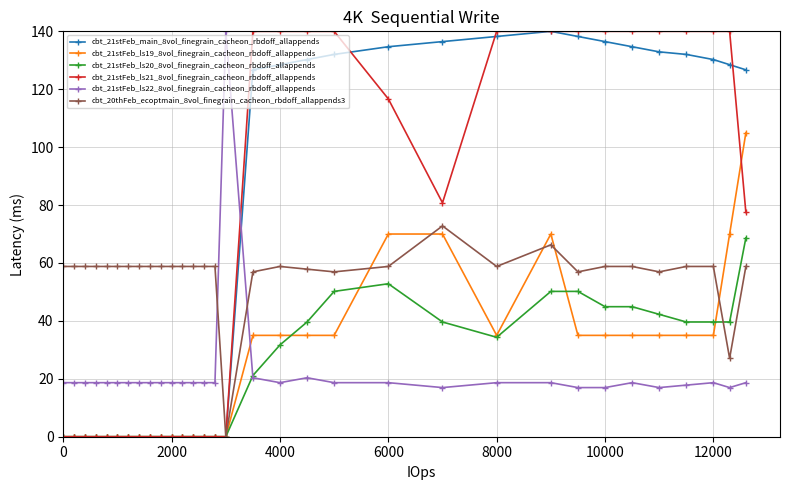

What are all the series names shown in the legend?

cbt_21stFeb_main_8vol_finegrain_cacheon_rbdoff_allappends, cbt_21stFeb_ls19_8vol_finegrain_cacheon_rbdoff_allappends, cbt_21stFeb_ls20_8vol_finegrain_cacheon_rbdoff_allappends, cbt_21stFeb_ls21_8vol_finegrain_cacheon_rbdoff_allappends, cbt_21stFeb_ls22_8vol_finegrain_cacheon_rbdoff_allappends, cbt_20thFeb_ecoptmain_8vol_finegrain_cacheon_rbdoff_allappends3